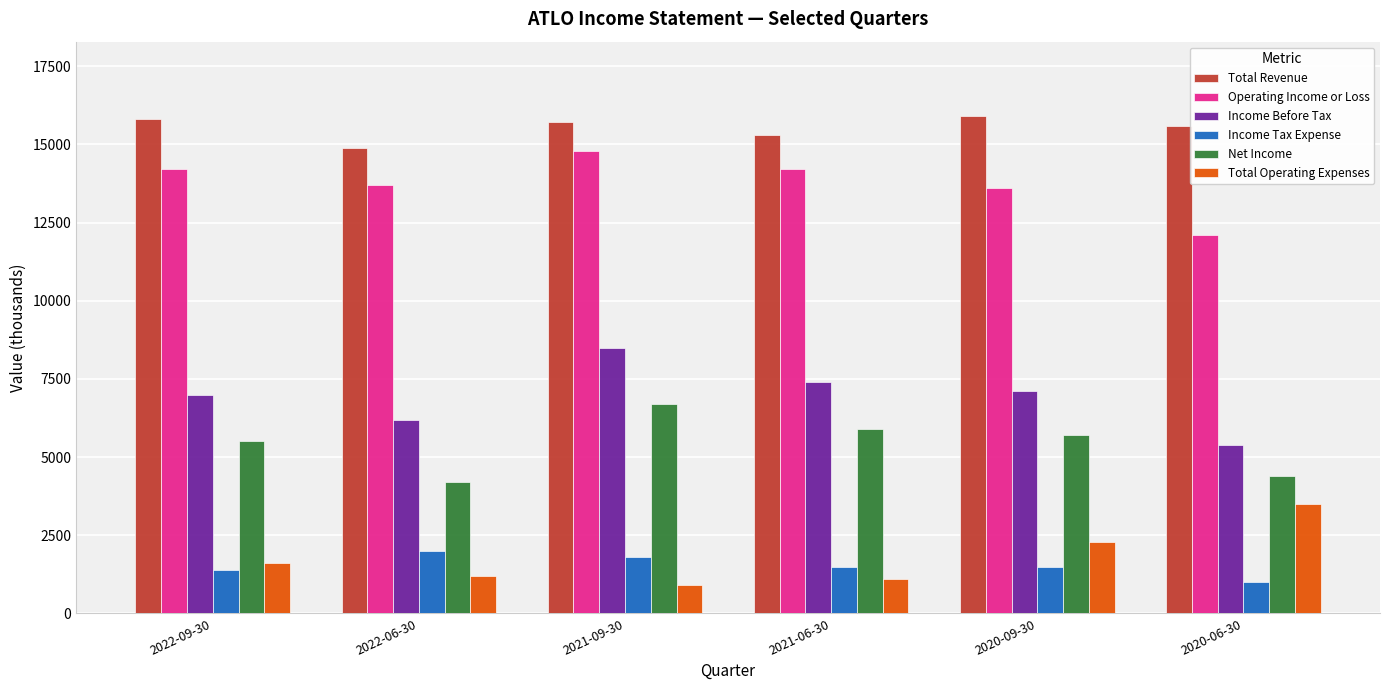

Reading left to right, transcribe all the data shown in this chart.

Total Revenue: 15800	14900	15700	15300	15900	15600
Operating Income or Loss: 14200	13700	14800	14200	13600	12100
Income Before Tax: 7000	6200	8500	7400	7100	5400
Income Tax Expense: 1400	2000	1800	1500	1500	1000
Net Income: 5500	4200	6700	5900	5700	4400
Total Operating Expenses: 1600	1200	900	1100	2300	3500